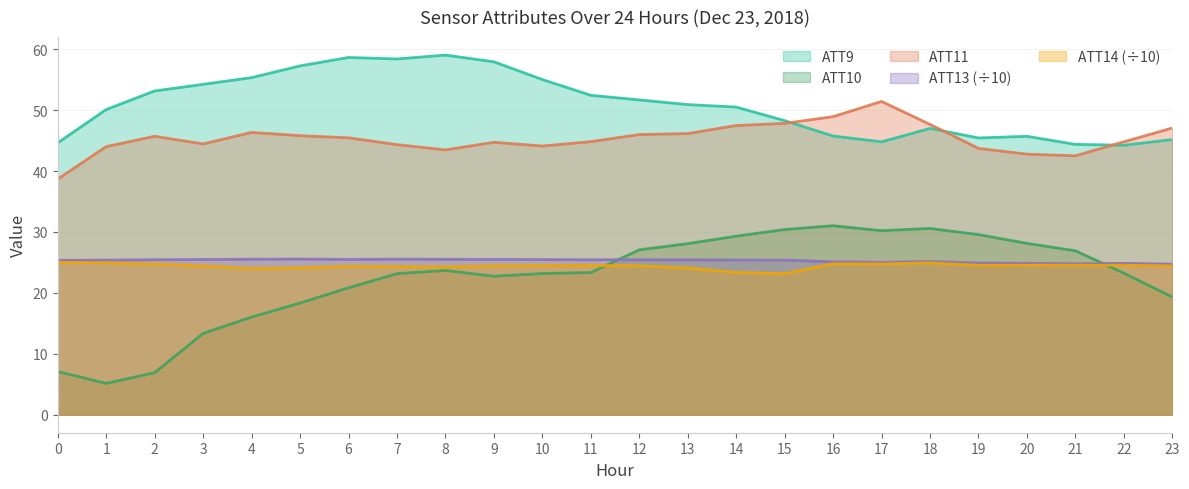

At 6, list the series in order from largest to smallest.

ATT9, ATT11, ATT13 (÷10), ATT14 (÷10), ATT10